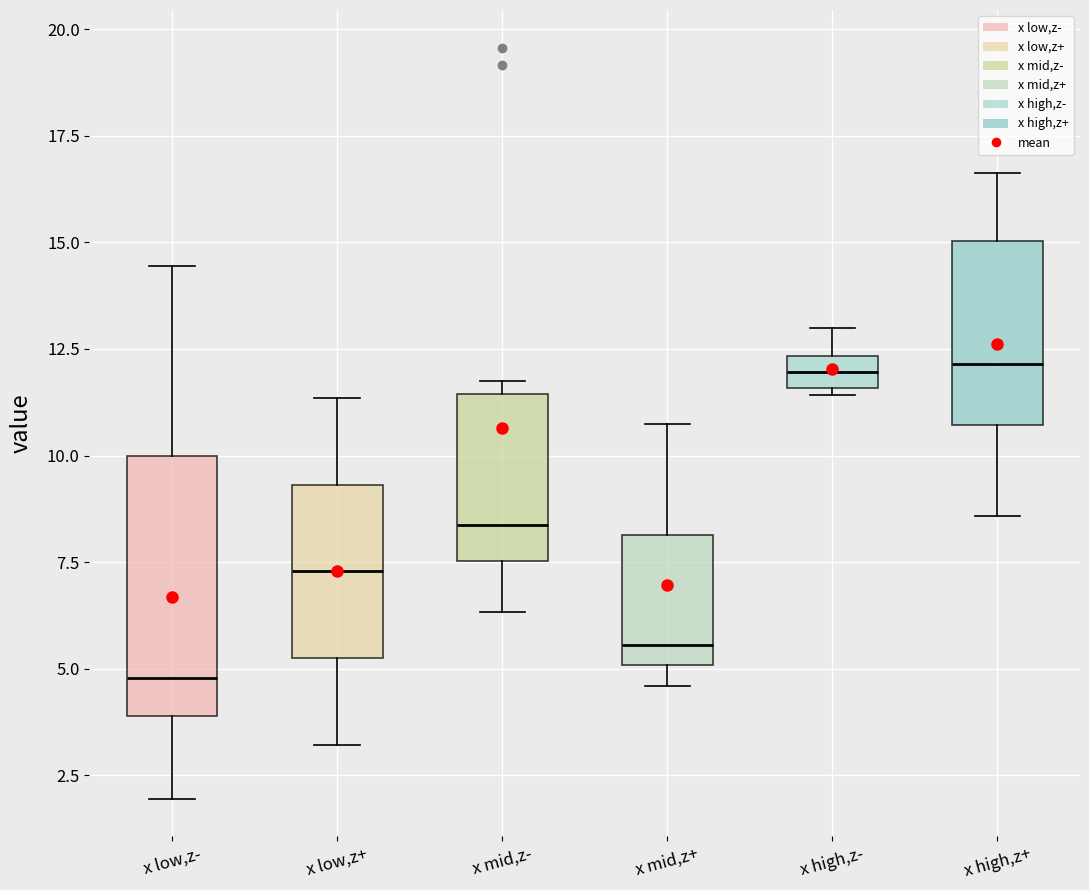

Which box's median line is the lowest?

x low,z-